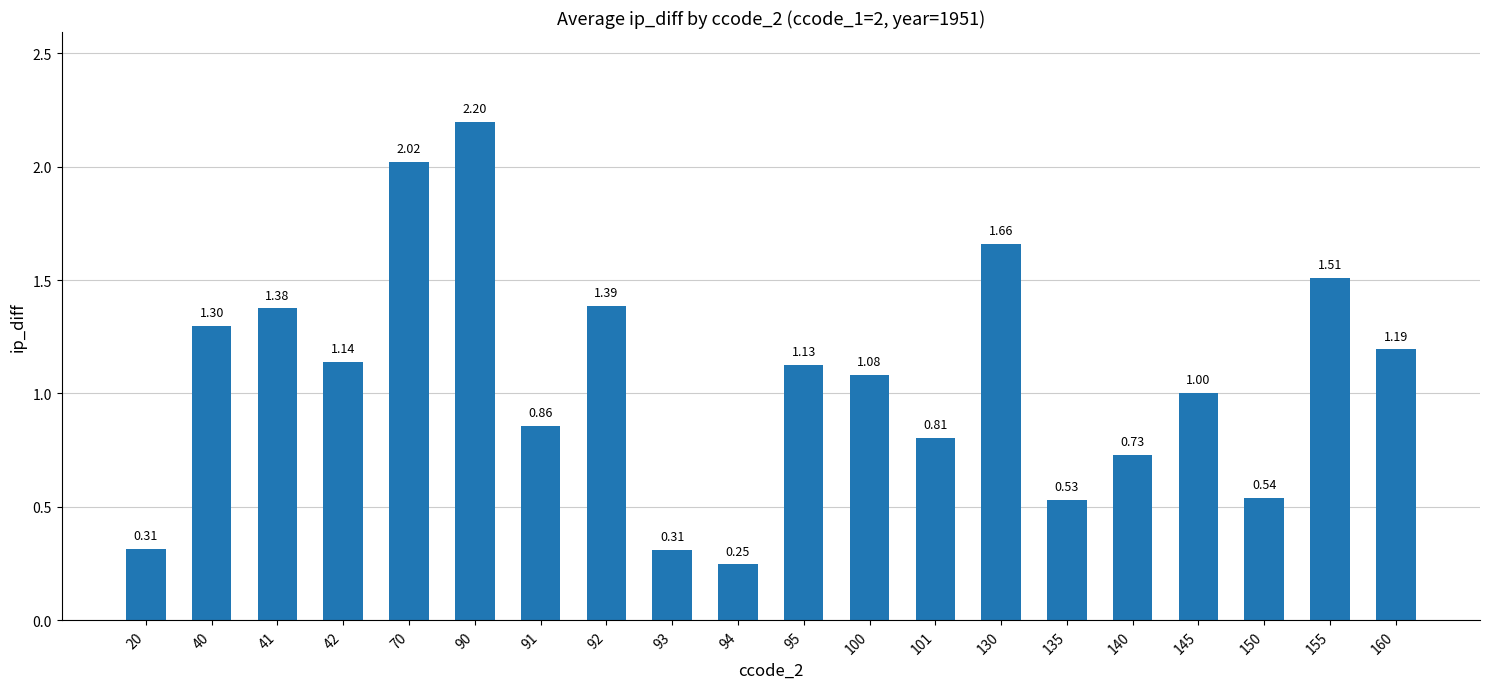

True or false: the data shows 0.9 at 130.

False